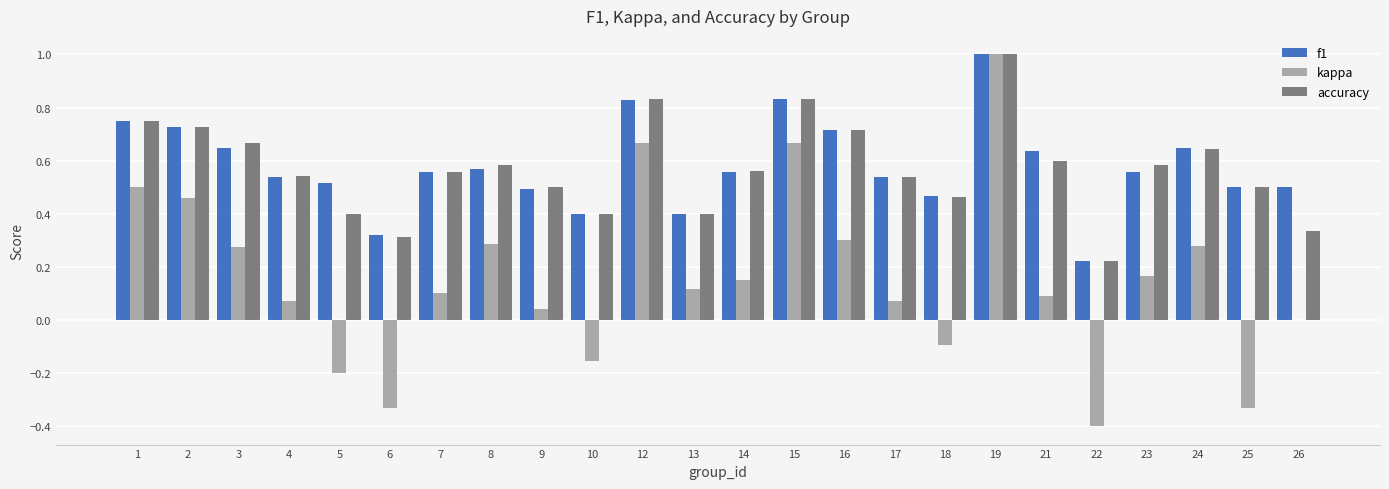

What are all the series names shown in the legend?

f1, kappa, accuracy